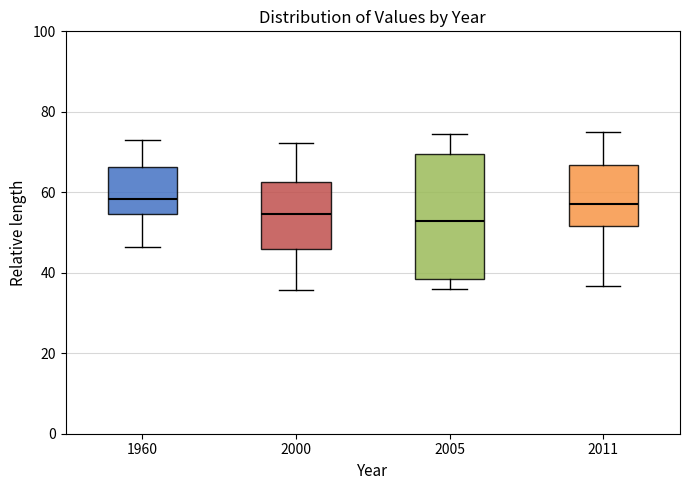

Reading left to right, read every box against the y-axis: the position of its median line, the range the box covers, and the ends of its whiskers. The values are not printed on the chart, so give them approximately, as read against the axis.

1960: median 58, box 54 to 66, whiskers 46 to 74
2000: median 54, box 46 to 62, whiskers 36 to 72
2005: median 52, box 38 to 70, whiskers 36 to 74
2011: median 58, box 52 to 66, whiskers 36 to 76